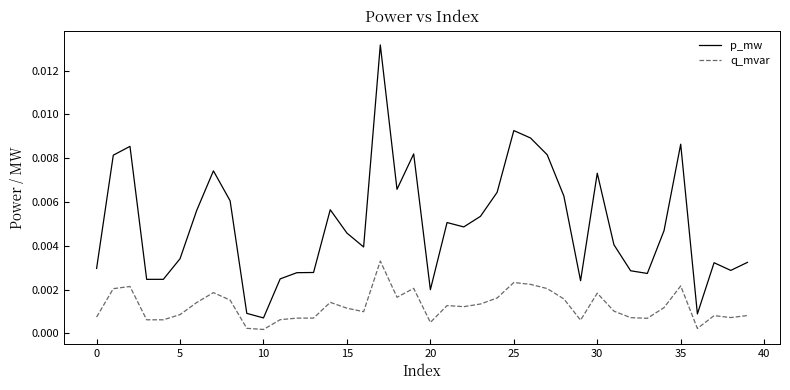

Which series has the largest total across all categories?

p_mw